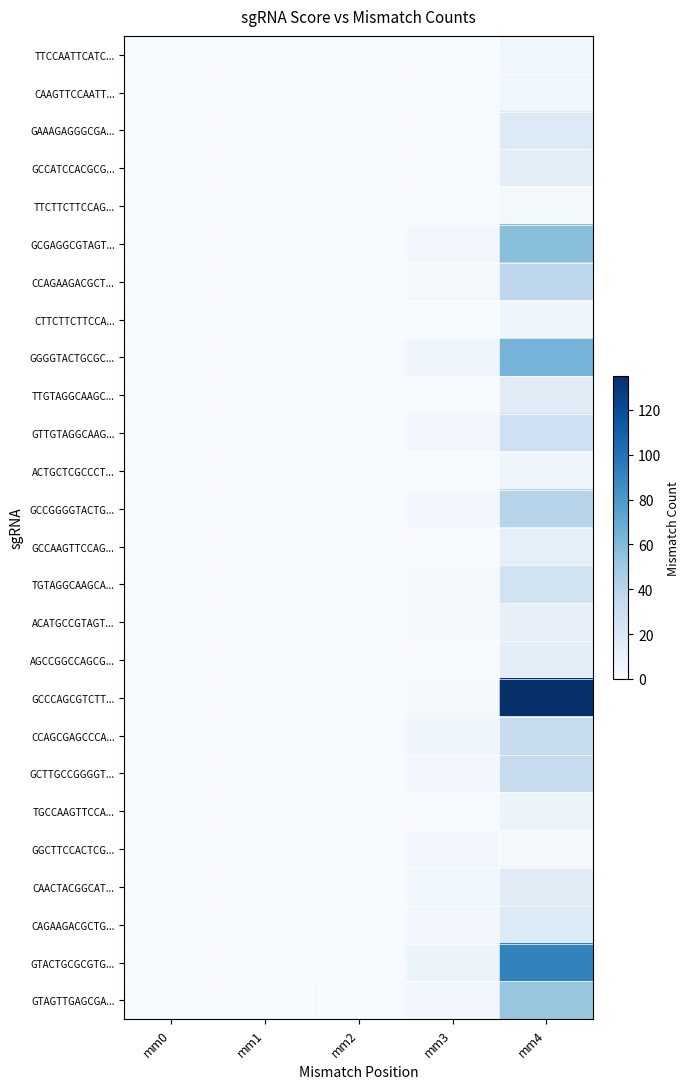

At mm3, list the series in order from largest to smallest.

GTACTGCGCGTG..., GGGGTACTGCGC..., CCAGCGAGCCCA..., CAACTACGGCAT..., GCGAGGCGTAGT..., GTTGTAGGCAAG..., GCCGGGGTACTG..., GCTTGCCGGGGT..., GGCTTCCACTCG..., CAGAAGACGCTG..., GTAGTTGAGCGA..., CCAGAAGACGCT..., ACATGCCGTAGT..., GCCCAGCGTCTT..., TGTAGGCAAGCA..., GAAAGAGGGCGA..., GCCATCCACGCG..., ACTGCTCGCCCT..., GCCAAGTTCCAG..., AGCCGGCCAGCG..., TGCCAAGTTCCA..., TTCCAATTCATC..., CAAGTTCCAATT..., TTCTTCTTCCAG..., CTTCTTCTTCCA..., TTGTAGGCAAGC...